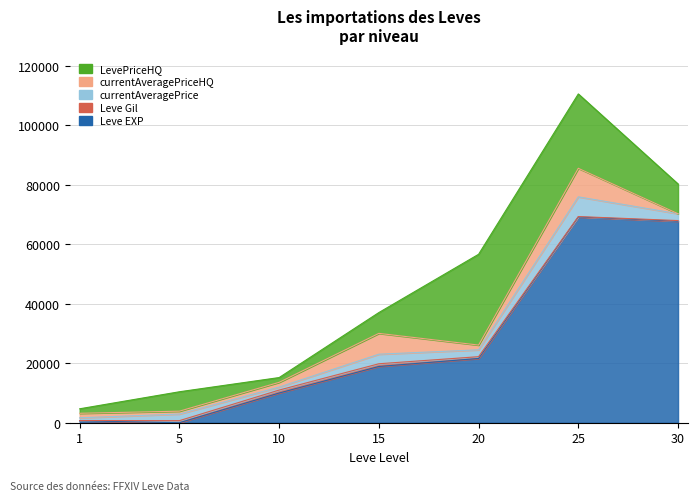

How many times do currentAveragePrice and Leve EXP cross each other?

1